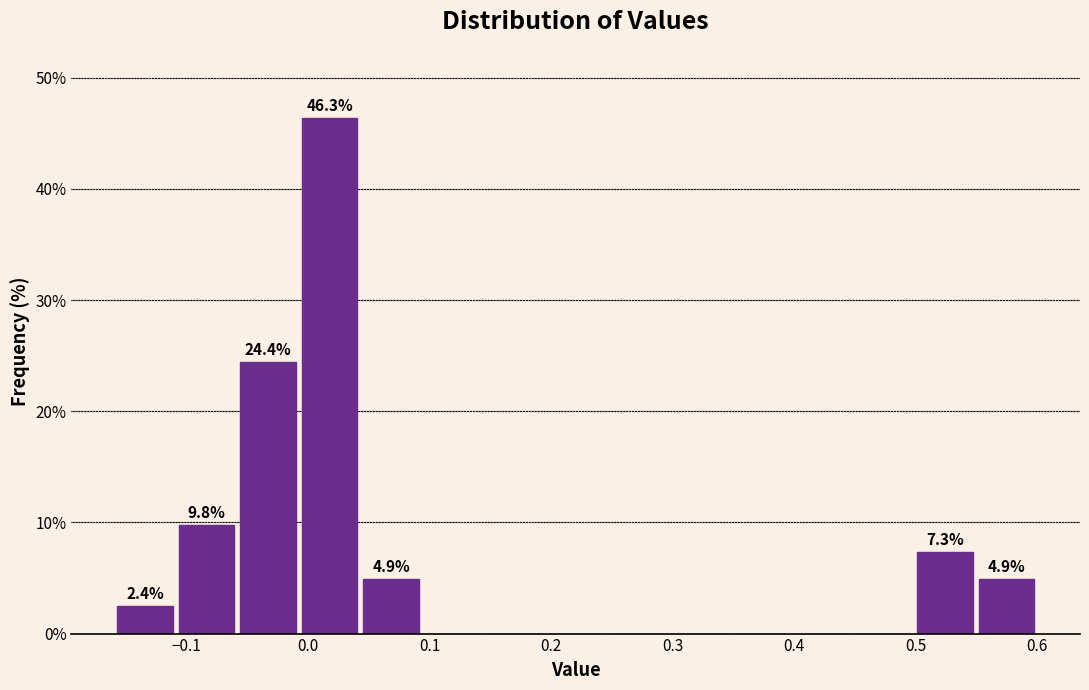

Which range on the x-axis has the tallest bar?

-0.01 to 0.04